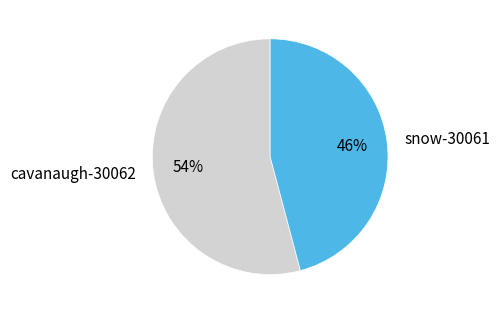

Rank the categories by value from highest to lowest.

cavanaugh-30062, snow-30061